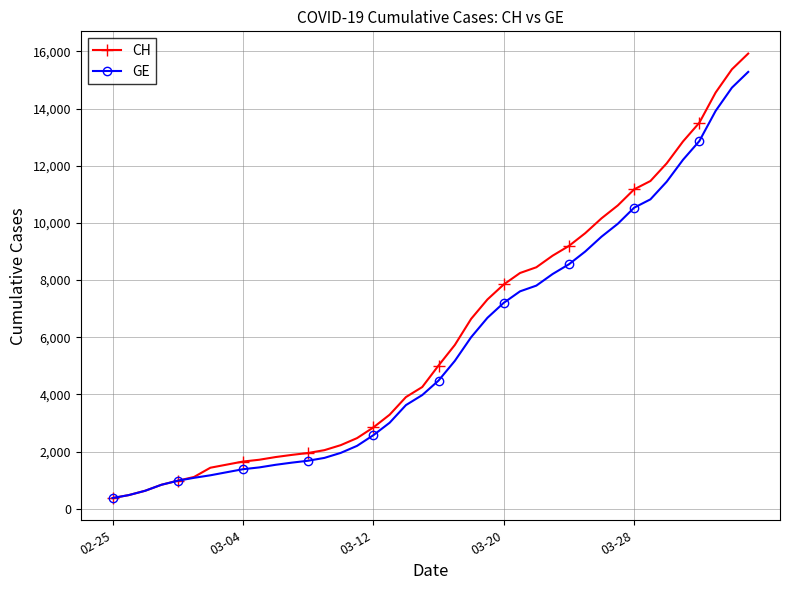

What is the value of the CH point at the 16th from the left?

2472